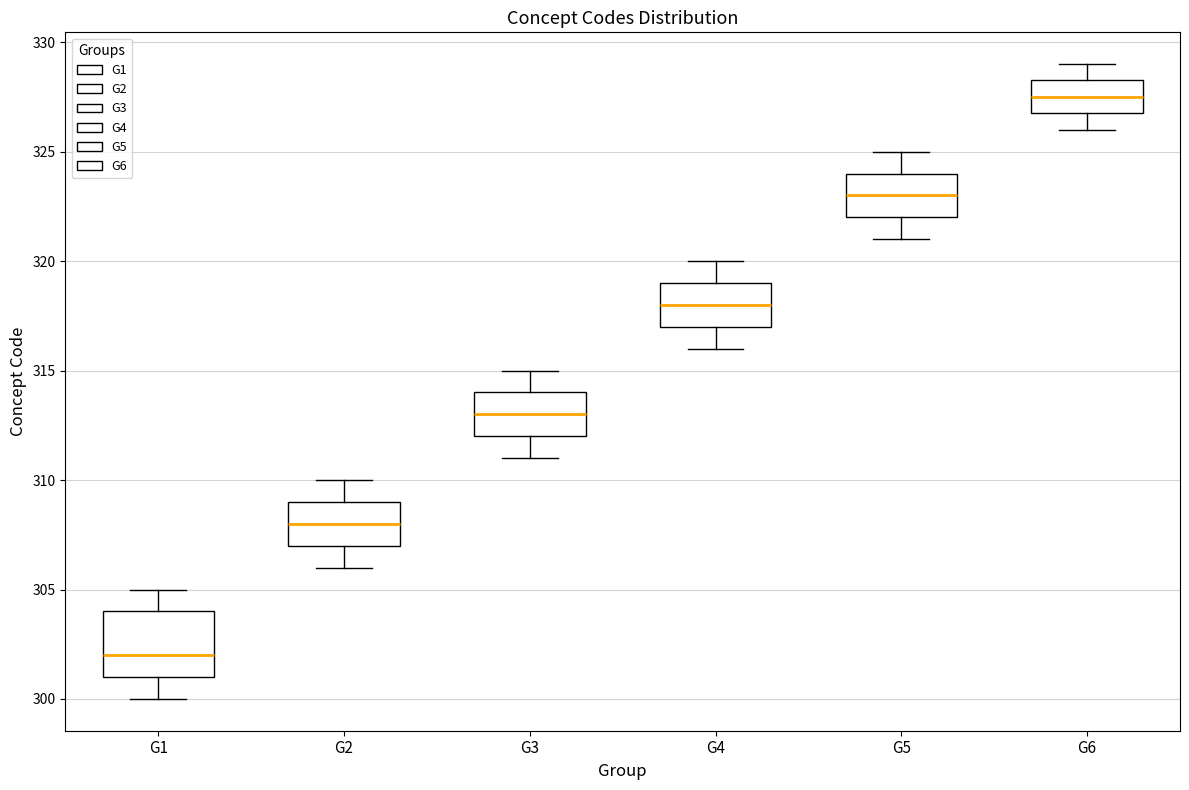

Reading left to right, transcribe this box plot: for each box, give where its median line is, the range the box spans, and where its two whiskers end, as read against the y-axis. The values are not printed on the chart, so give them approximately, as read against the axis.

G1: median 302.0, box 301.0 to 304.0, whiskers 300.0 to 305.0
G2: median 308.0, box 307.0 to 309.0, whiskers 306.0 to 310.0
G3: median 313.0, box 312.0 to 314.0, whiskers 311.0 to 315.0
G4: median 318.0, box 317.0 to 319.0, whiskers 316.0 to 320.0
G5: median 323.0, box 322.0 to 324.0, whiskers 321.0 to 325.0
G6: median 327.5, box 327.0 to 328.5, whiskers 326.0 to 329.0